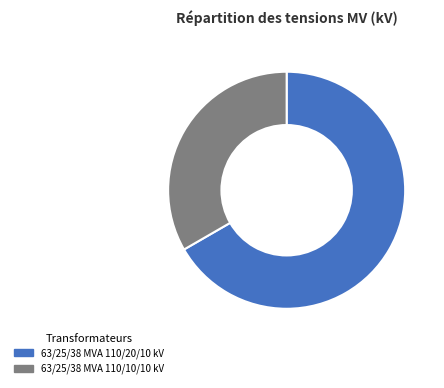

What is the majority slice?

63/25/38 MVA 110/20/10 kV